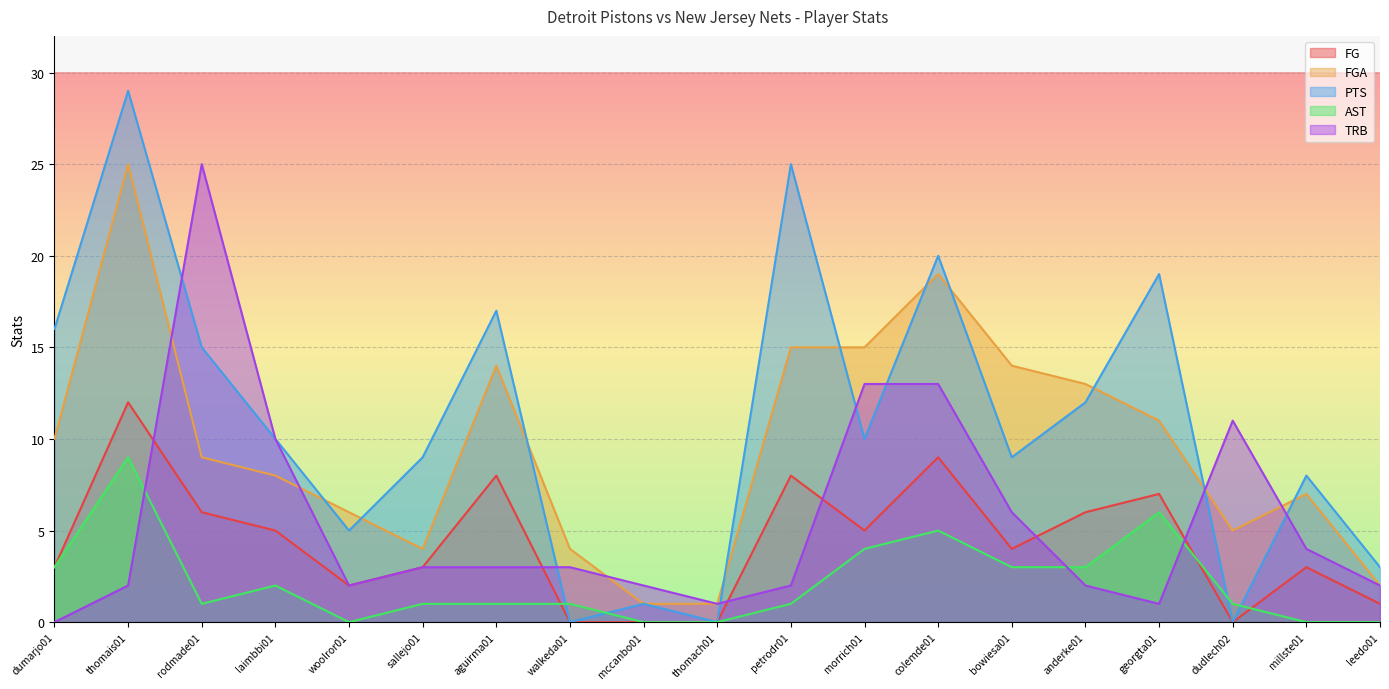

True or false: FG has a value of 2 at woolror01.

True